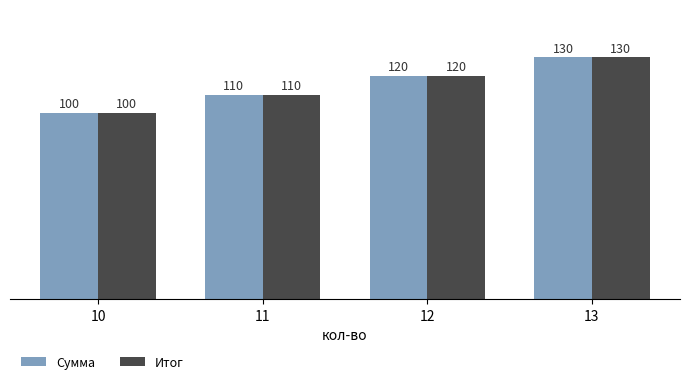

At which label is Итог closest to 115?

11